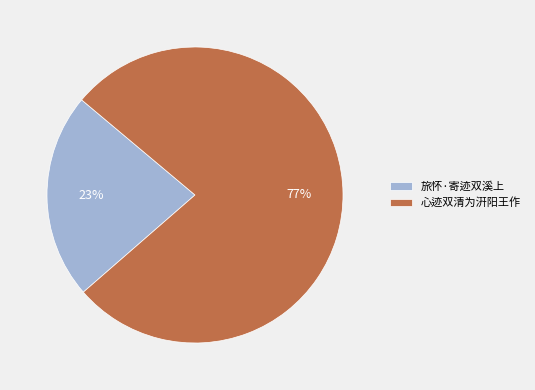

Do 旅怀·寄迹双溪上 and 心迹双清为汧阳王作 together represent more than half of the pie?

Yes